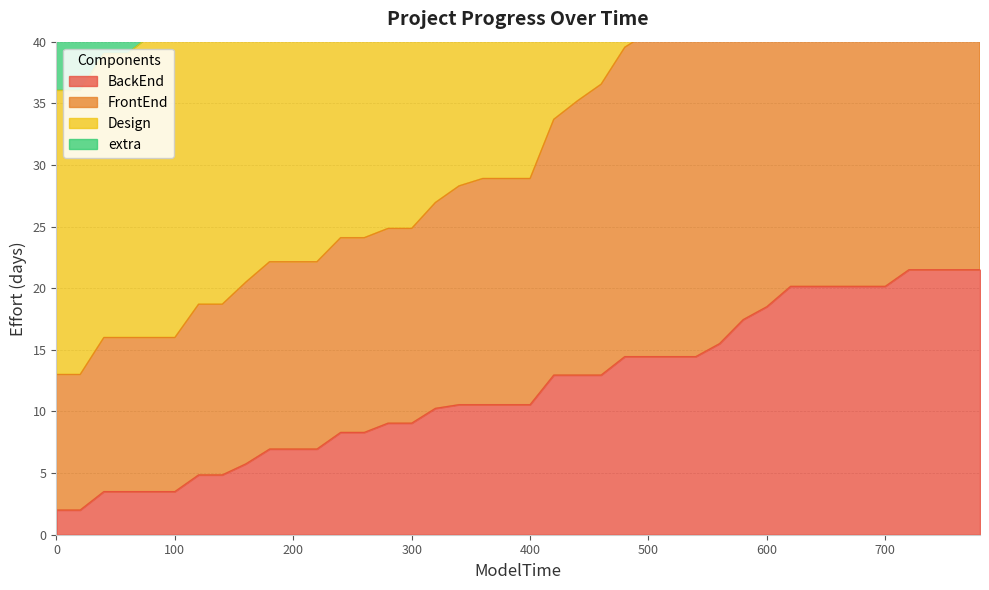

What is the difference between the FrontEnd values at 660 and 400?

21.2